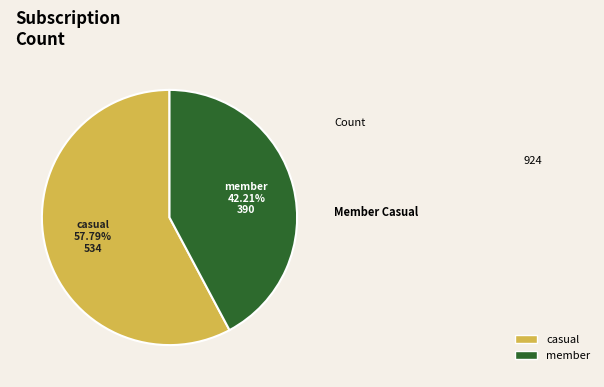

What is the largest slice in the pie chart?

casual